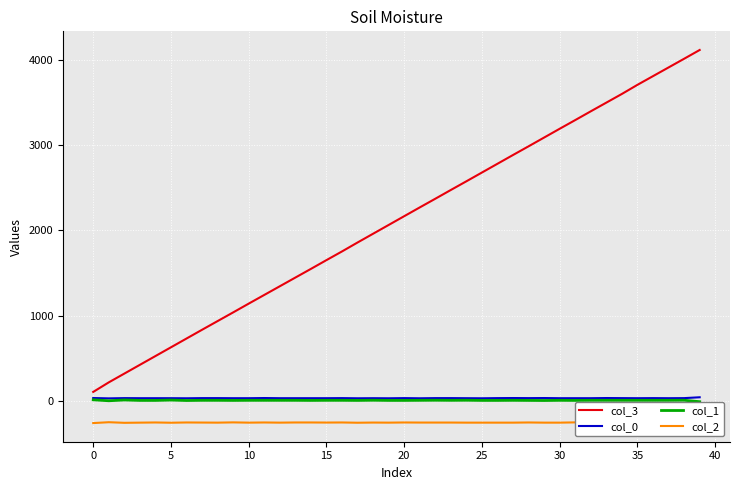

What is the difference between the maximum and minimum values in the col_3 series?

4016